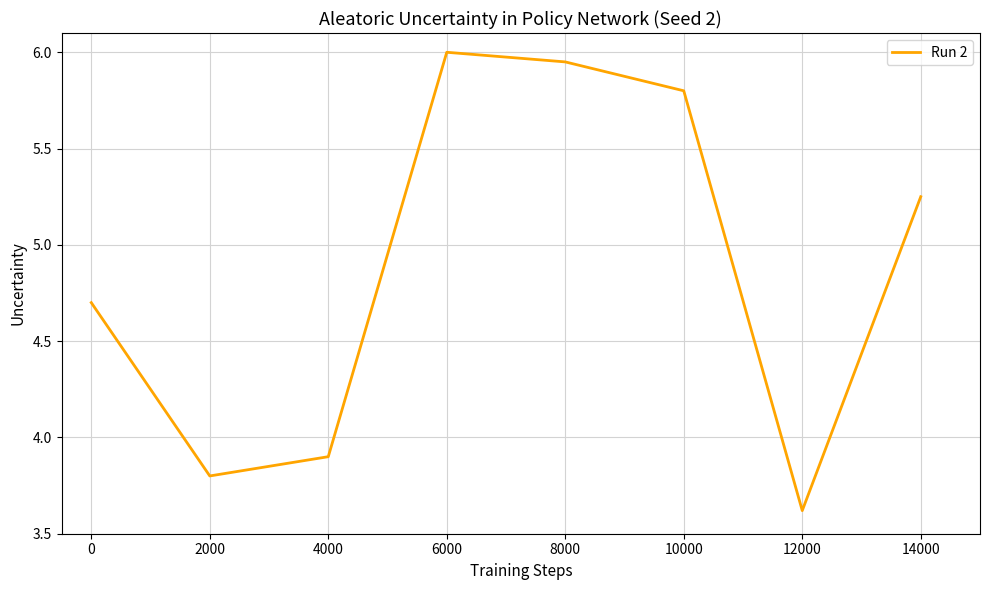

Rank the categories by value from lowest to highest.

12000, 2000, 4000, 0, 14000, 10000, 8000, 6000